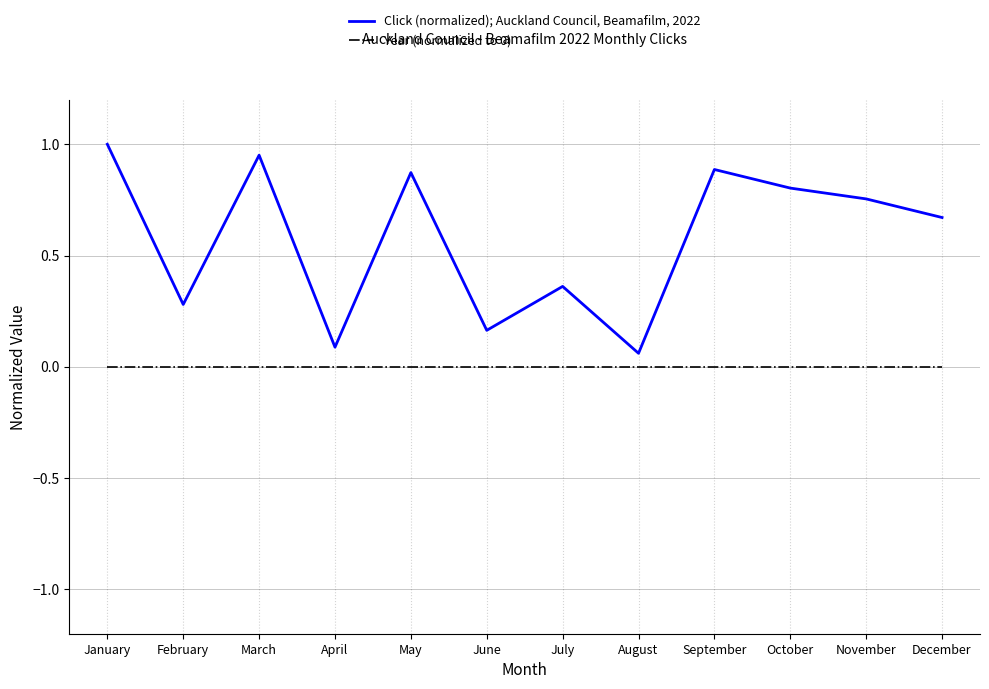

Which series has the largest range (max minus min)?

Click (normalized); Auckland Council, Beamafilm, 2022